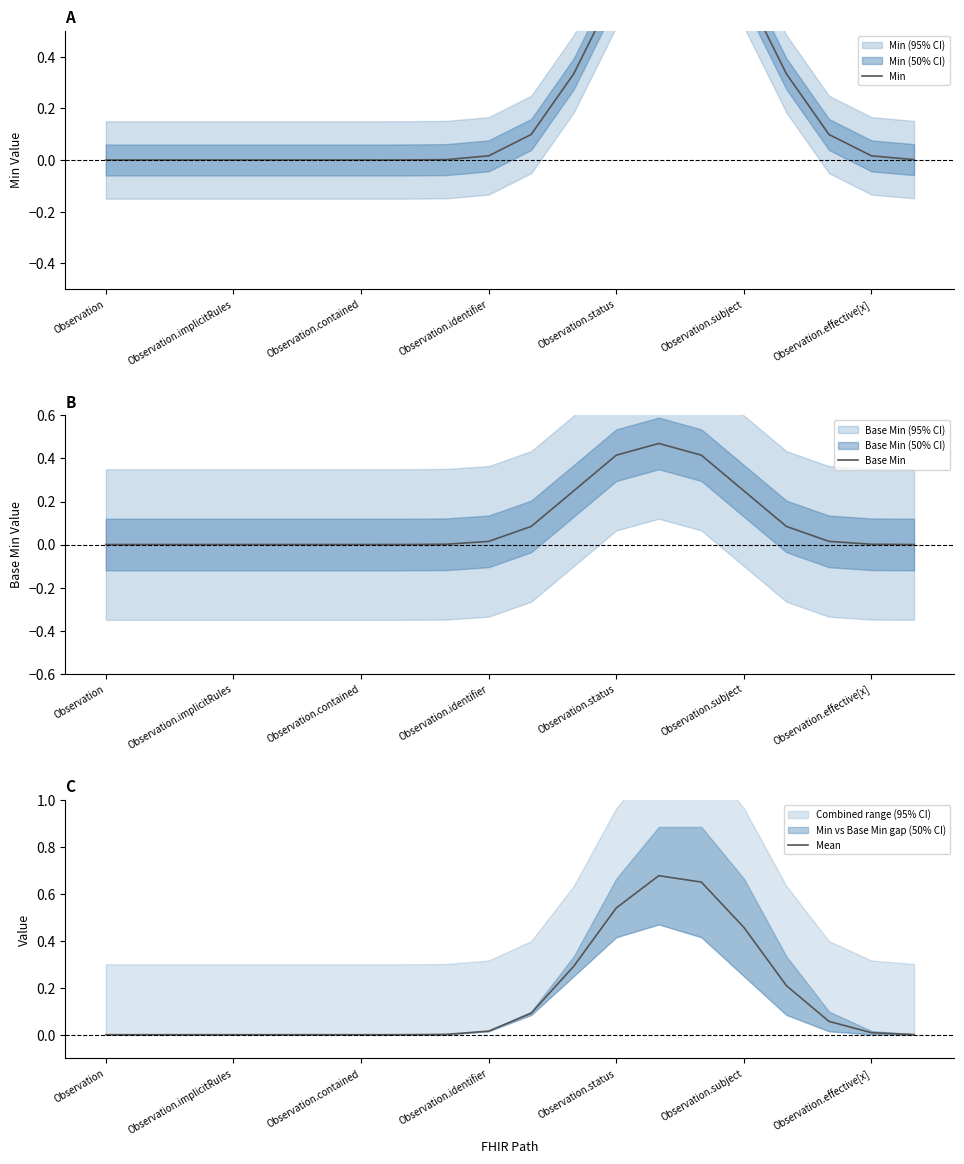

At how many categories does at least one series exceed 0?

13